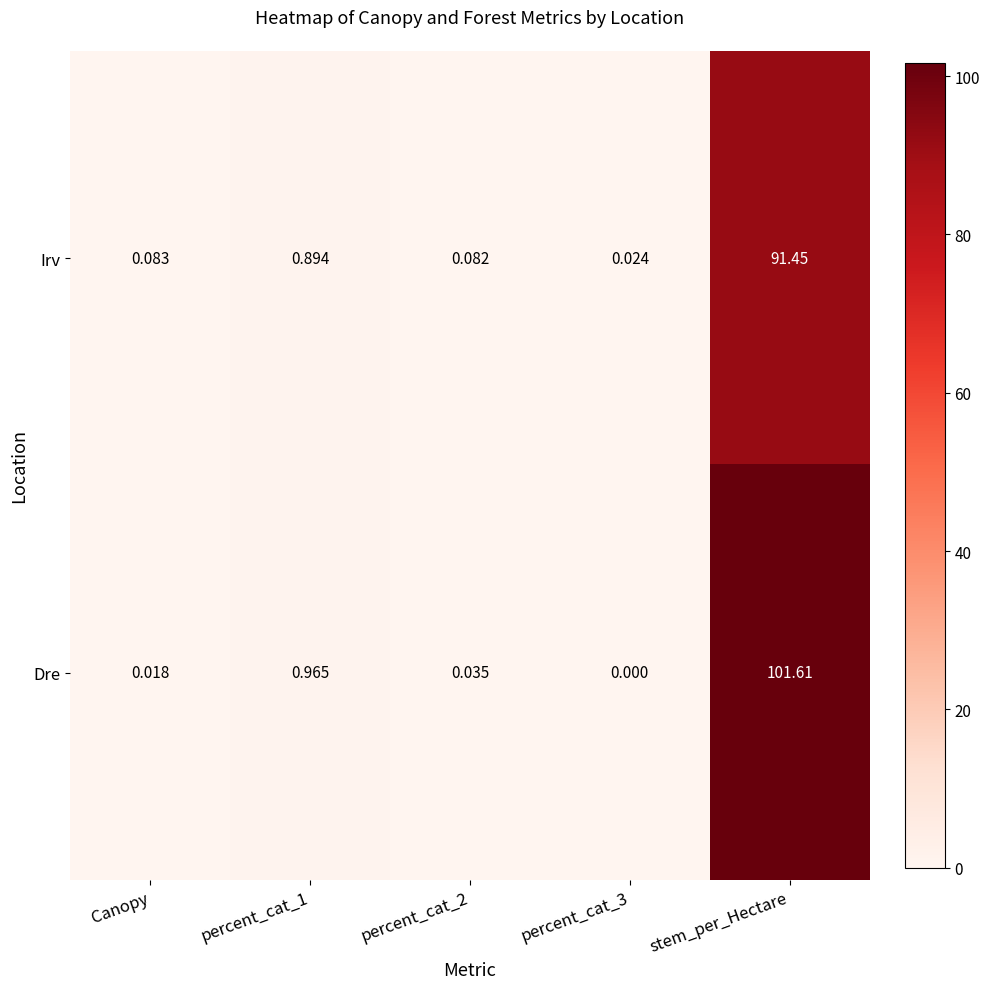

At which category does the chart reach its peak across all series?

stem_per_Hectare